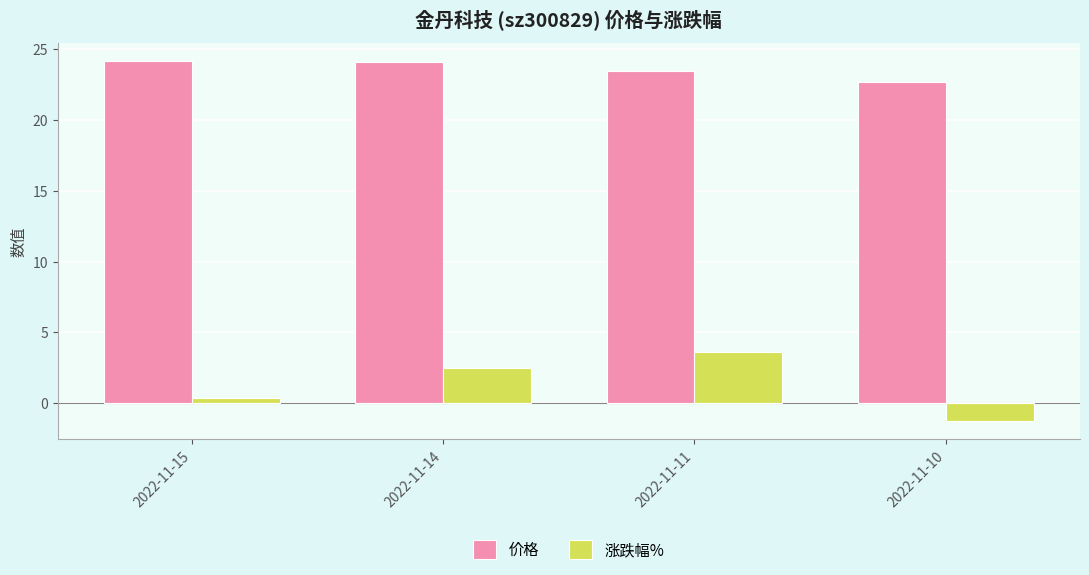

How many data points in 价格 are above 24?

2